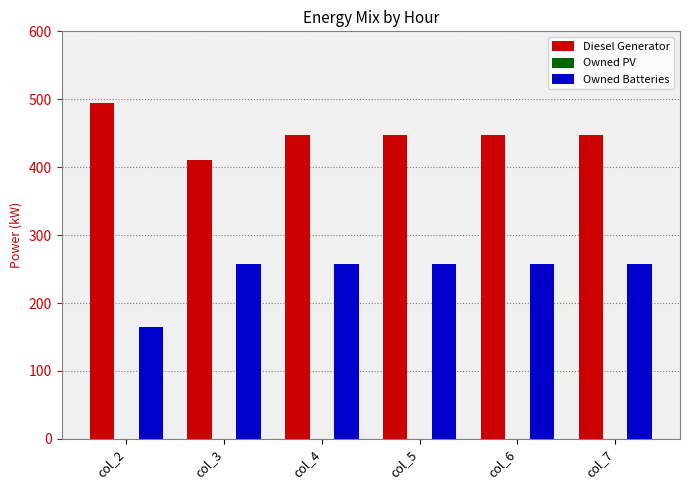

Rank the series by their maximum value, from highest to lowest.

Diesel Generator, Owned Batteries